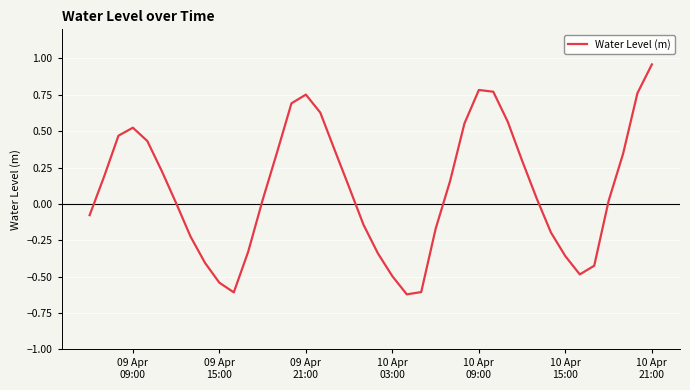

What is the smallest value displayed?

-0.6